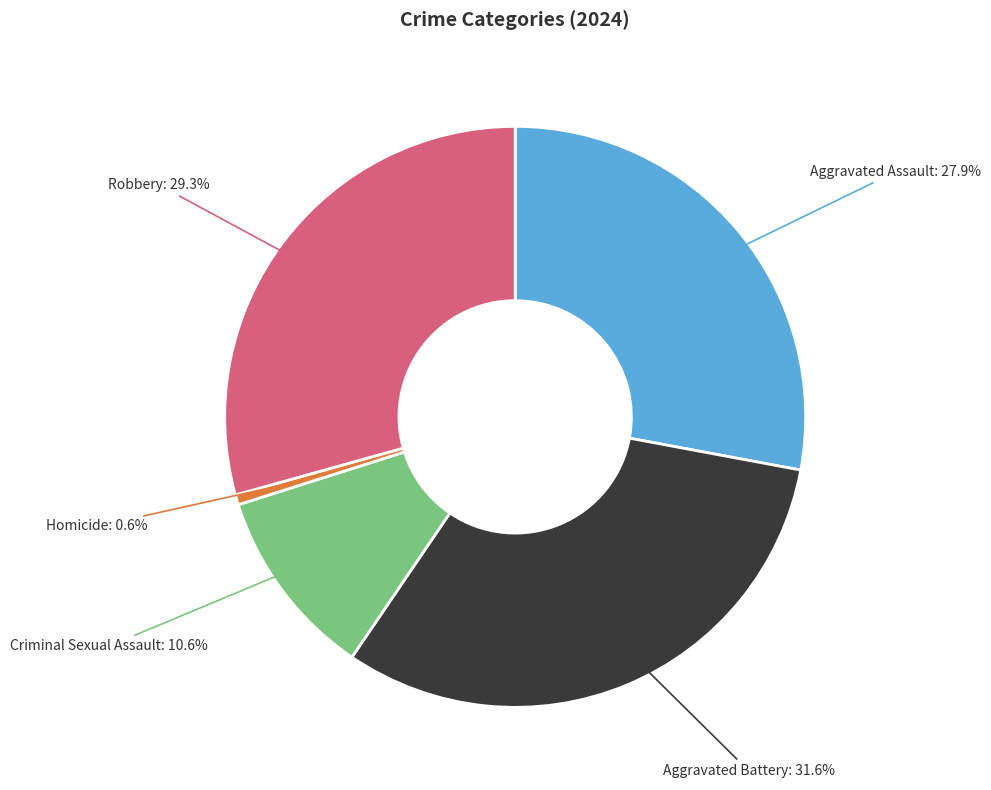

Is there any slice that represents more than half of the pie?

No